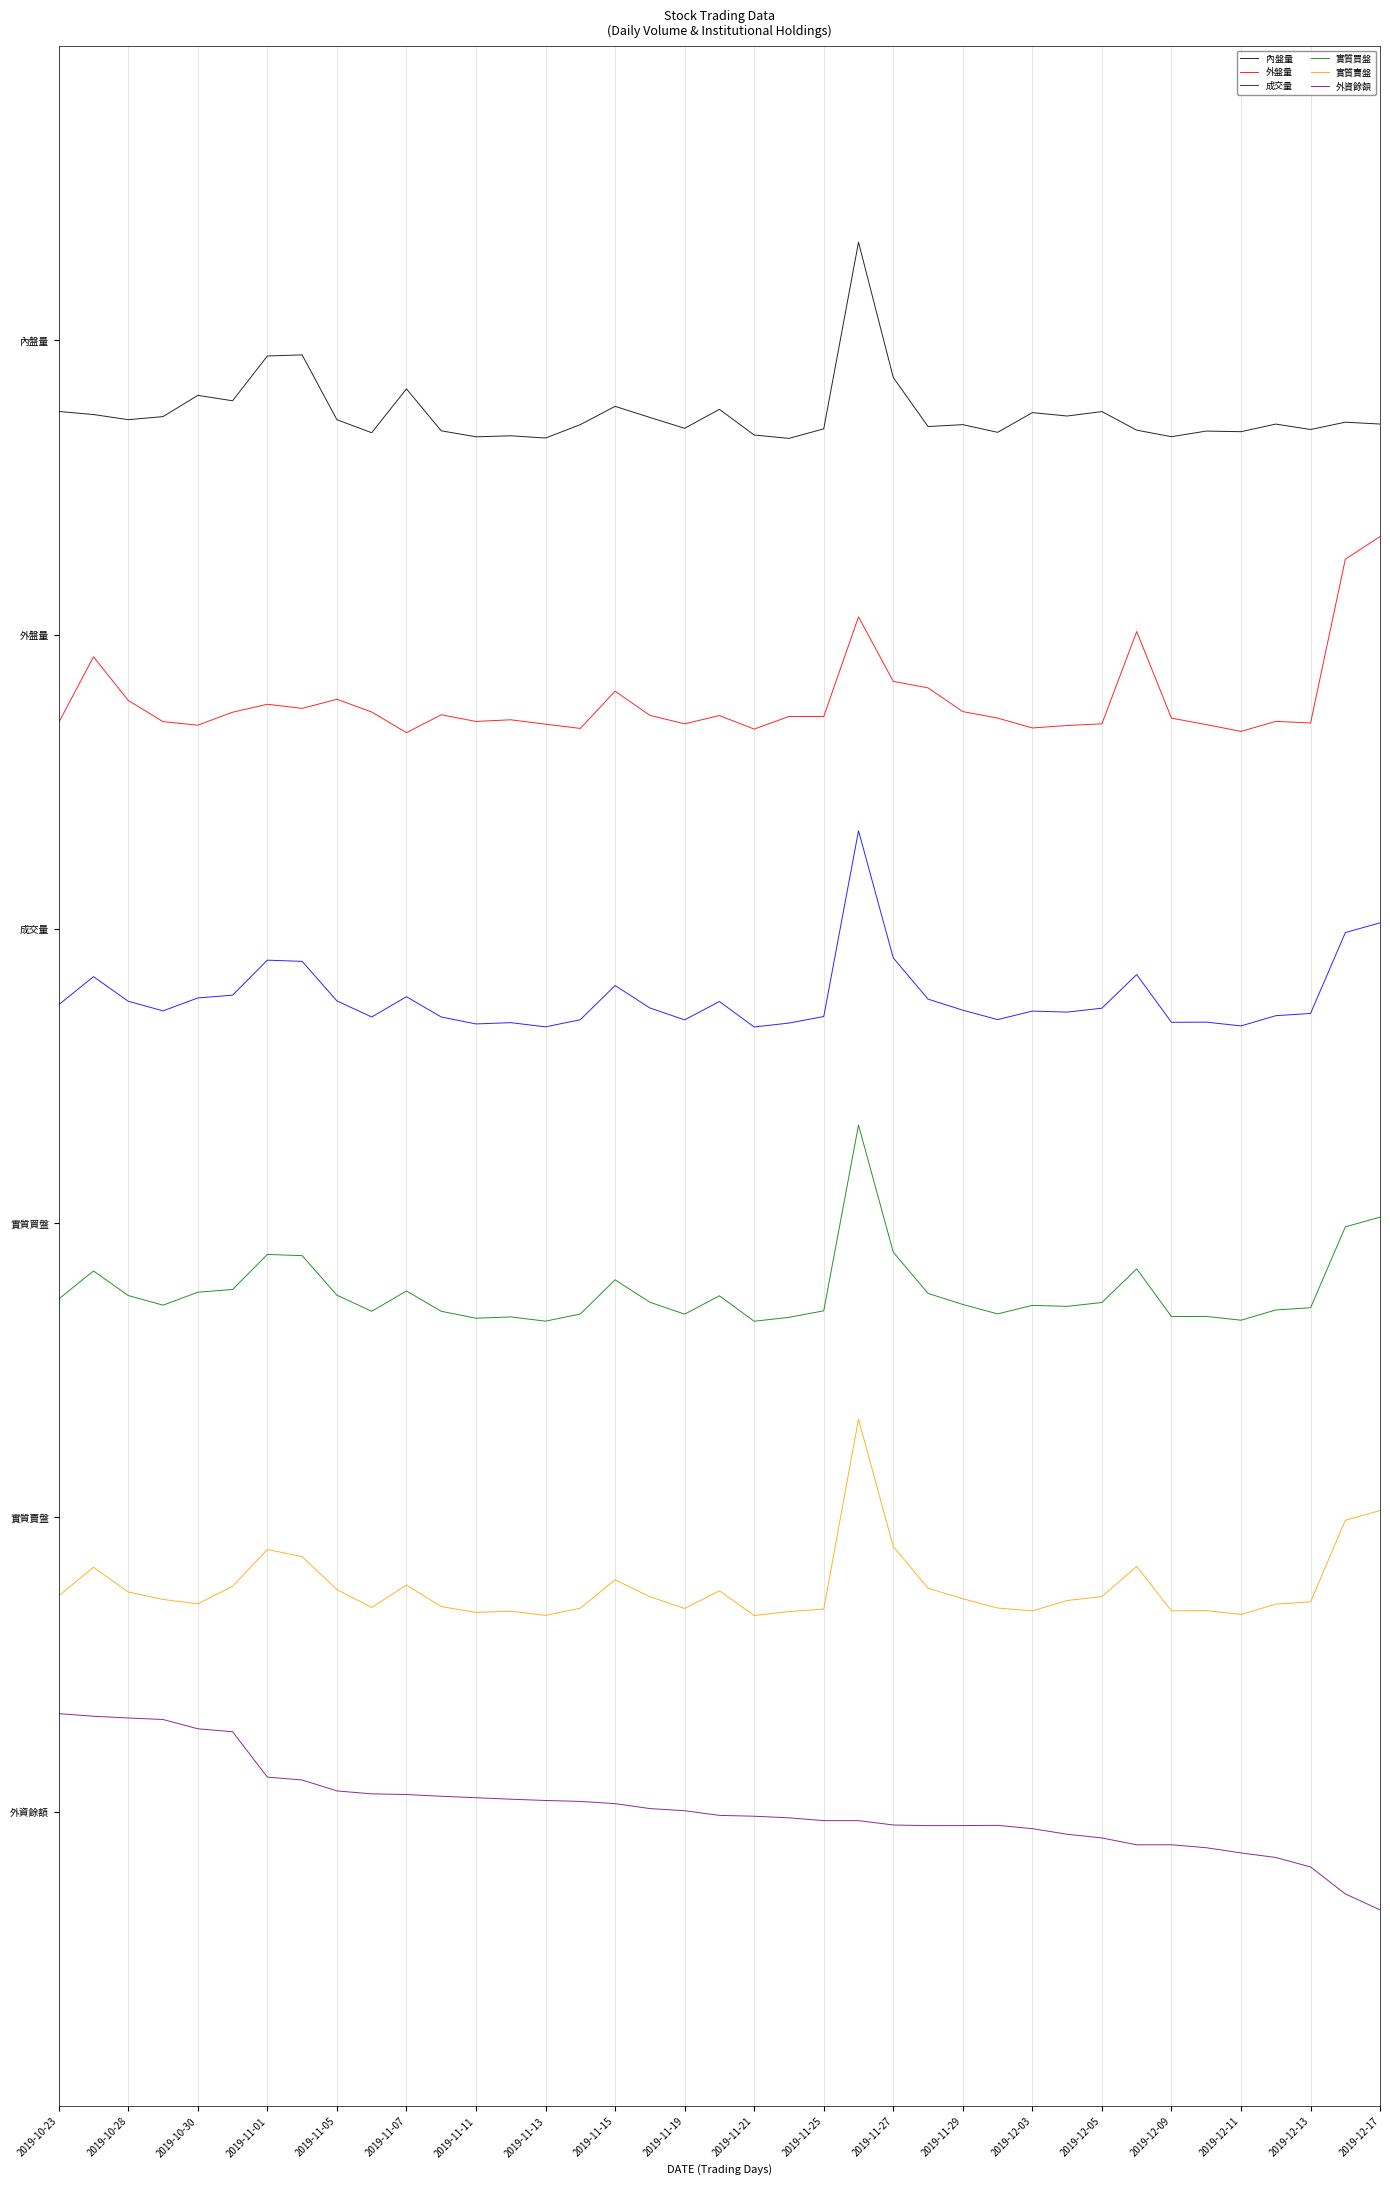

In 外盤量, how many points are lower than both neighbors (excluding endpoints)?

10